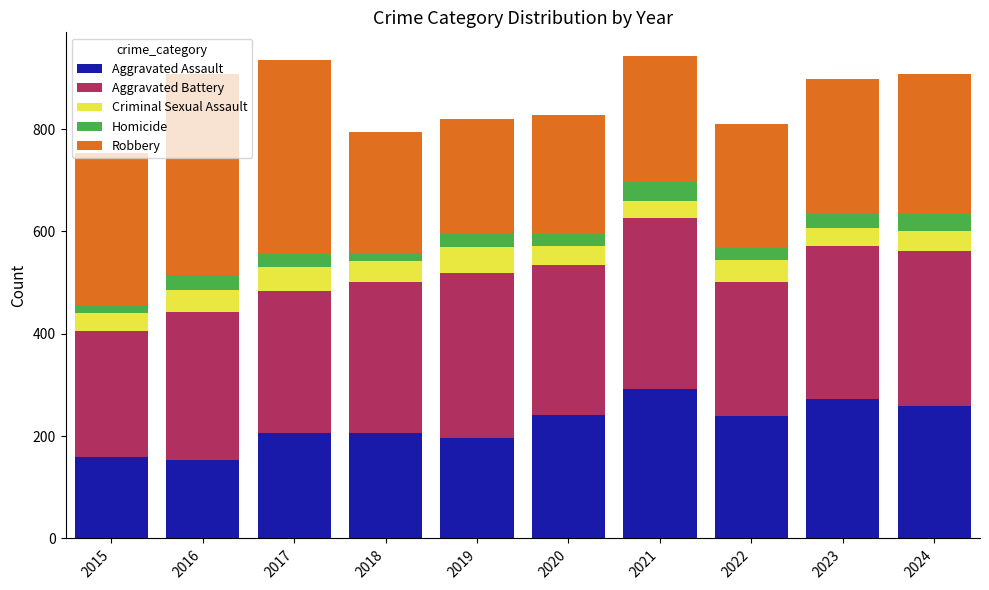

How many bars are there in total?

10